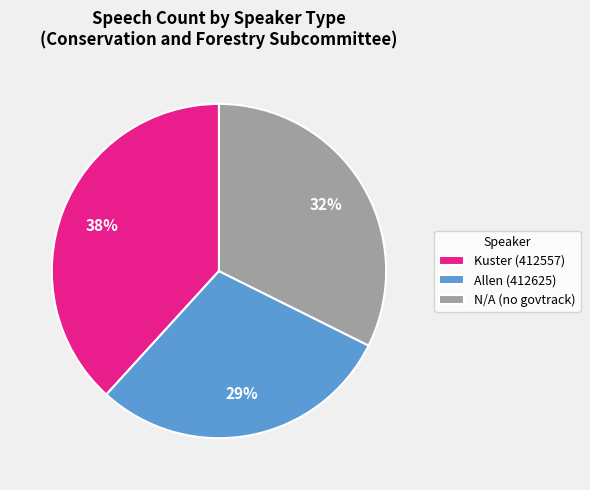

What percentage is the N/A (no govtrack) slice, to the nearest percent?

32%